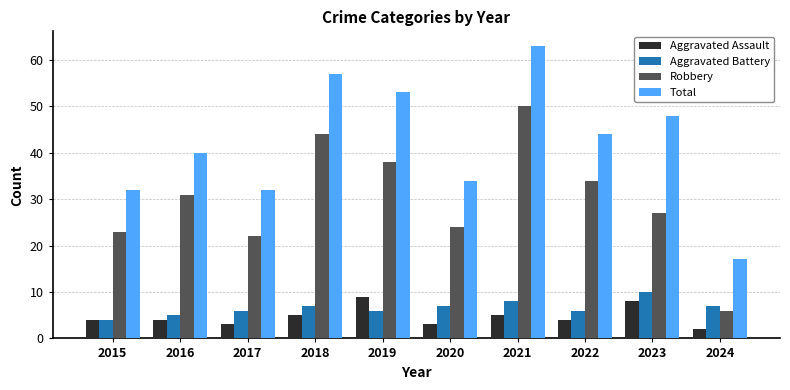

How many series are shown in this chart?

4